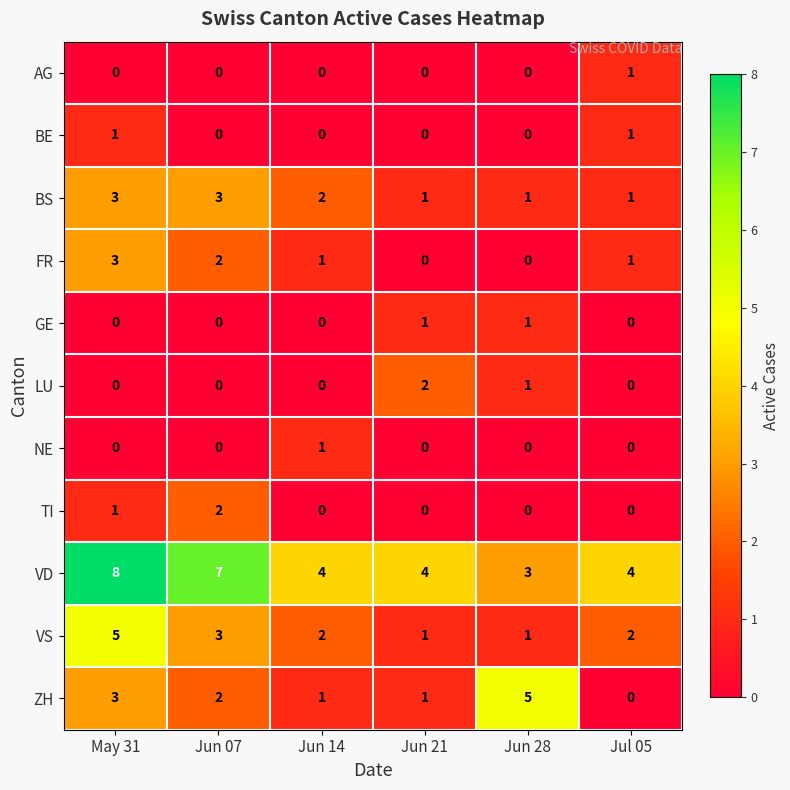

At which category is the sum across all series the highest?

May 31